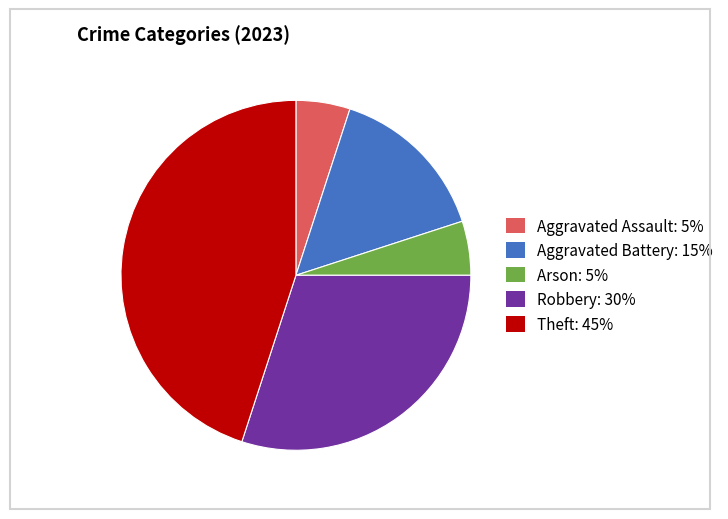

How many slices are in this pie chart?

5